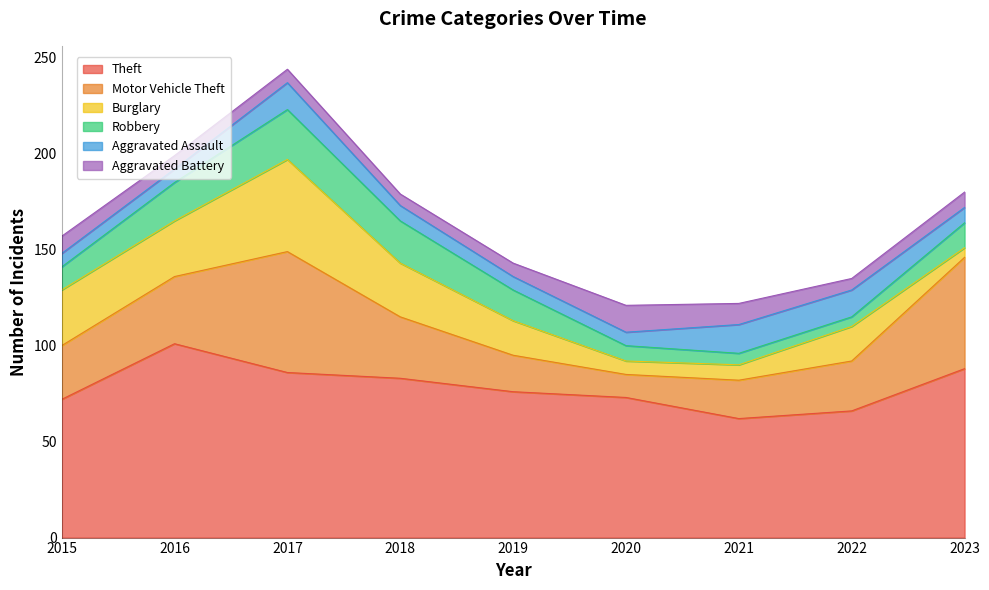

What is the value of the Aggravated Battery point at the 7th from the left?

11